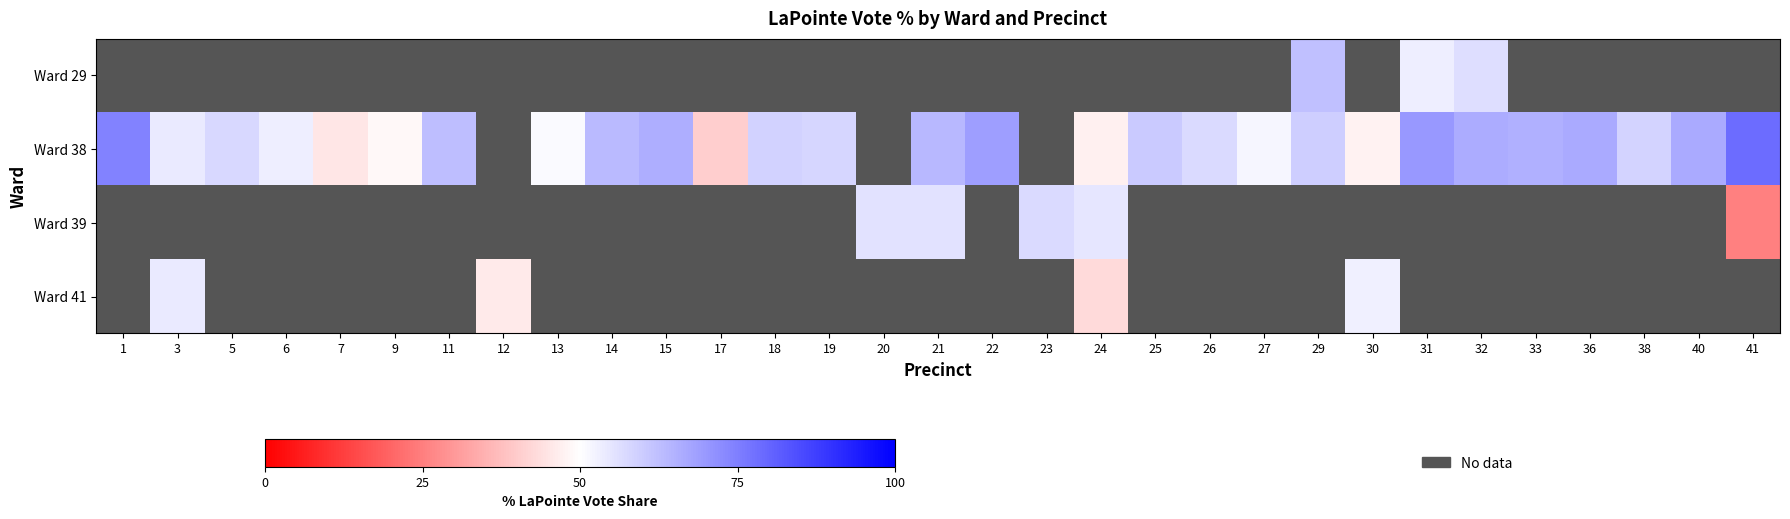

What is the minimum value shown in the chart?

25.0